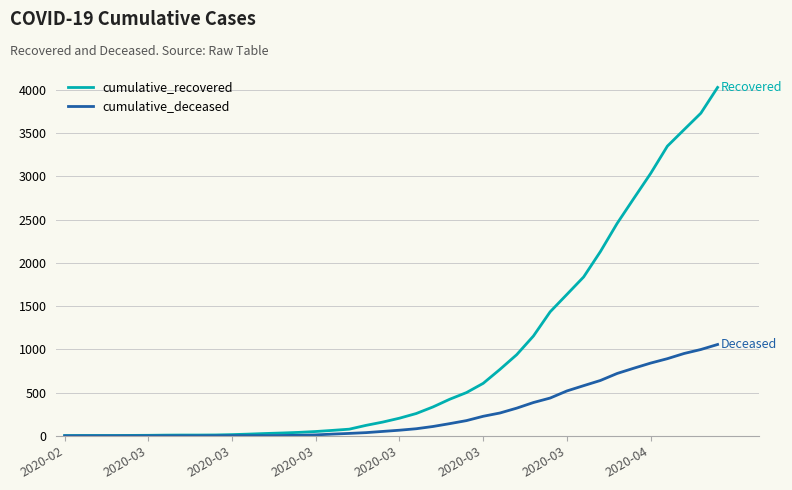

How many series are shown in this chart?

2